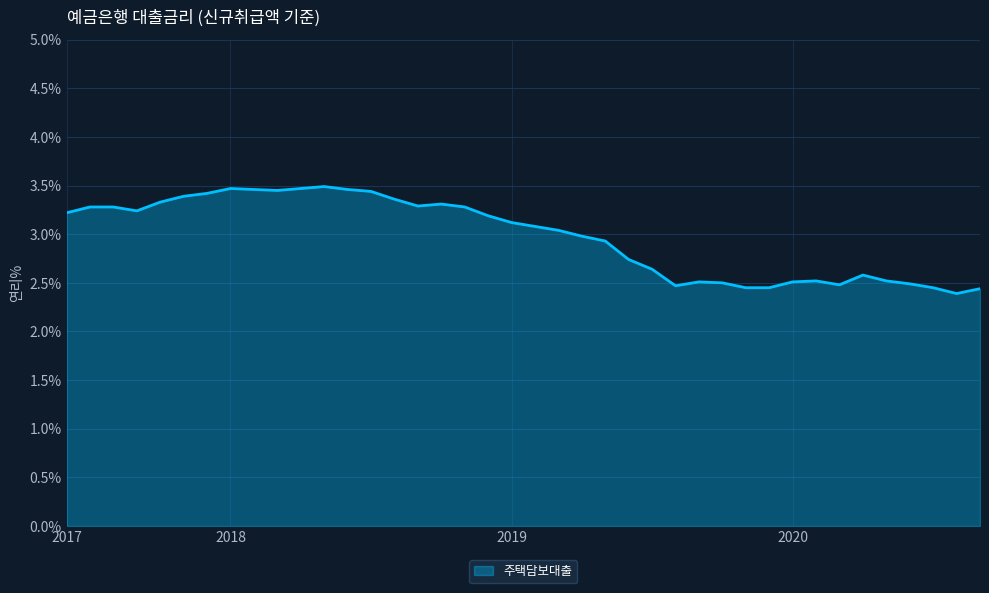

What is the difference between the maximum and minimum values?

1.1